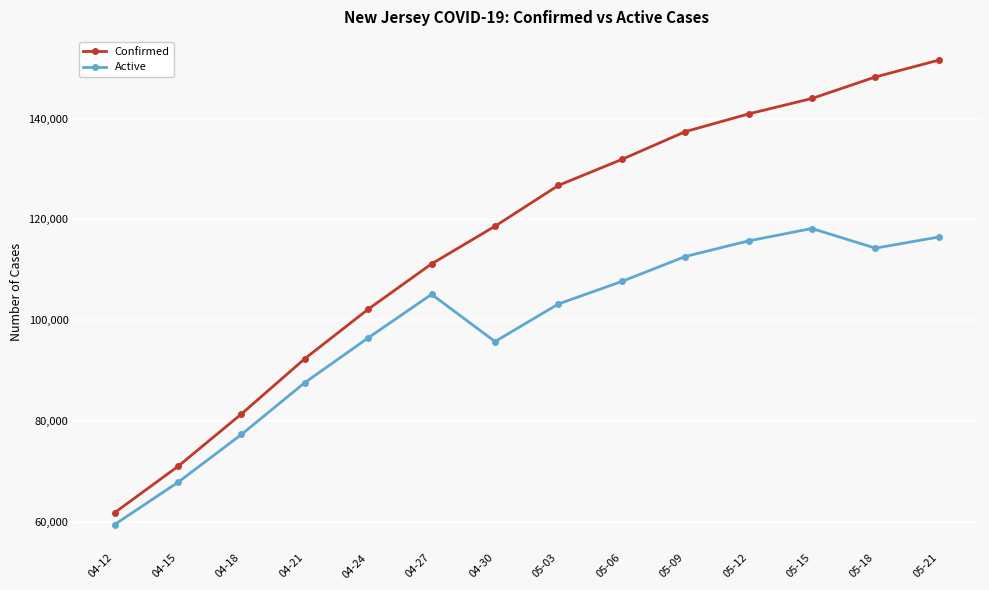

What is the lowest value of the Confirmed series?

61850